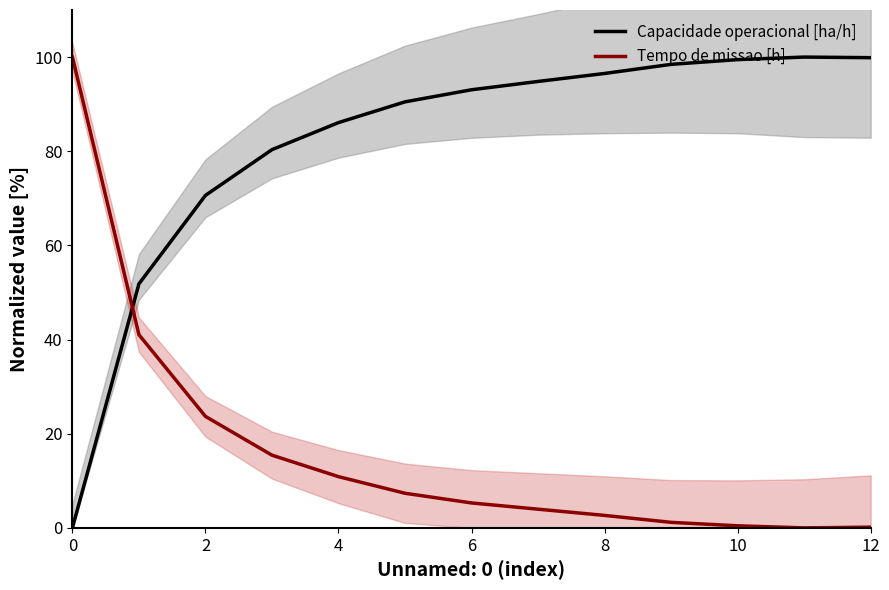

Does the chart display data point markers on the line(s)?

No